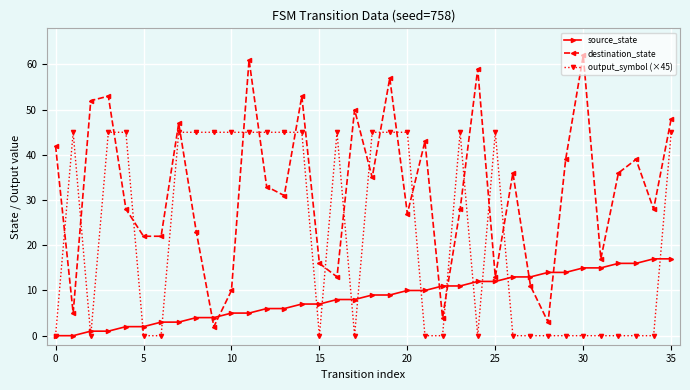

At how many categories does at least one series exceed 40?

24